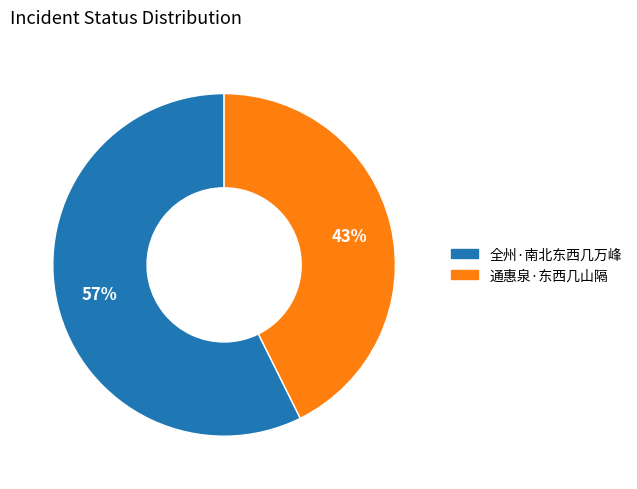

Between 通惠泉·东西几山隔 and 全州·南北东西几万峰, which is larger?

全州·南北东西几万峰